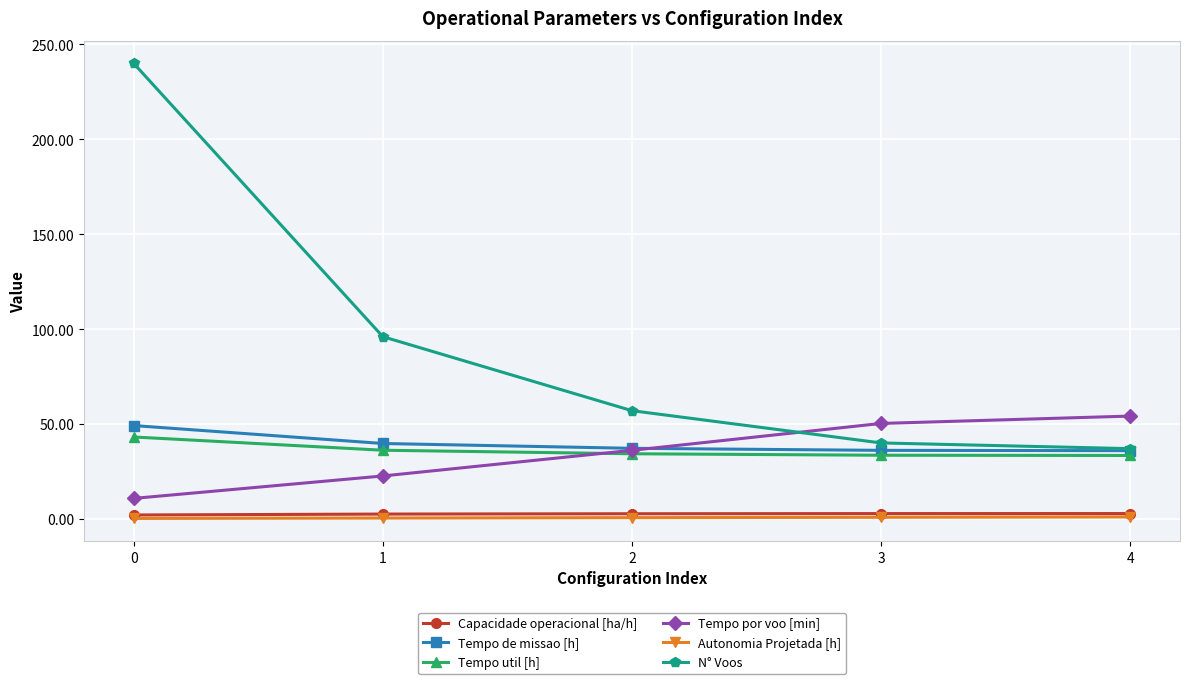

Is it true that Autonomia Projetada [h] equals 0.2 at 0?

True